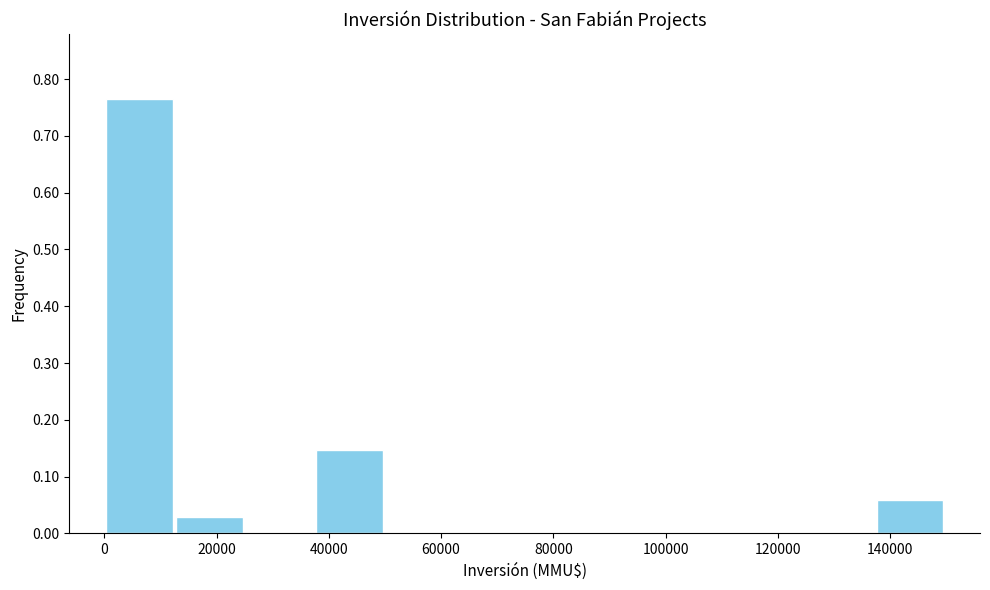

Reading left to right, transcribe this chart: for each bar, give the range it covers on the x-axis and its height. Neither the bar edges nor the heights are printed on the chart, so give them approximately, as read against the axes.

0 to 12000: 0.76
12000 to 24000: 0.03
24000 to 38000: 0
38000 to 50000: 0.15
50000 to 62000: 0
62000 to 74000: 0
74000 to 88000: 0
88000 to 100000: 0
100000 to 112000: 0
112000 to 124000: 0
124000 to 138000: 0
138000 to 150000: 0.06